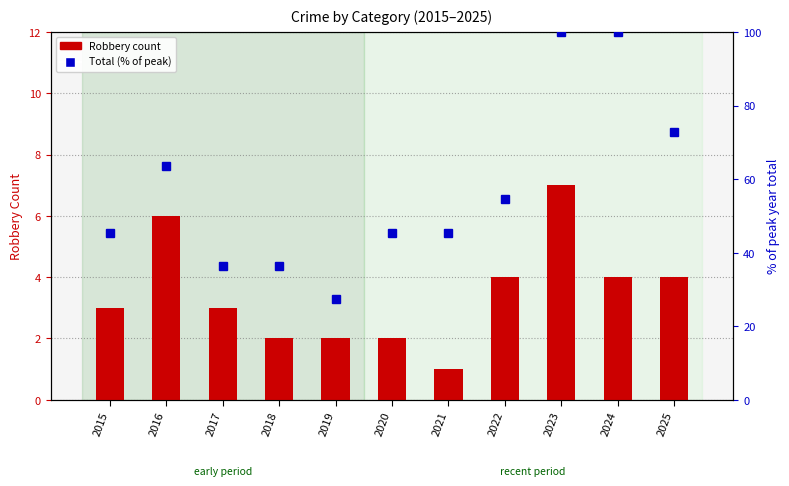

What is the difference between the maximum and minimum values in the Total (% of max) series?

72.7